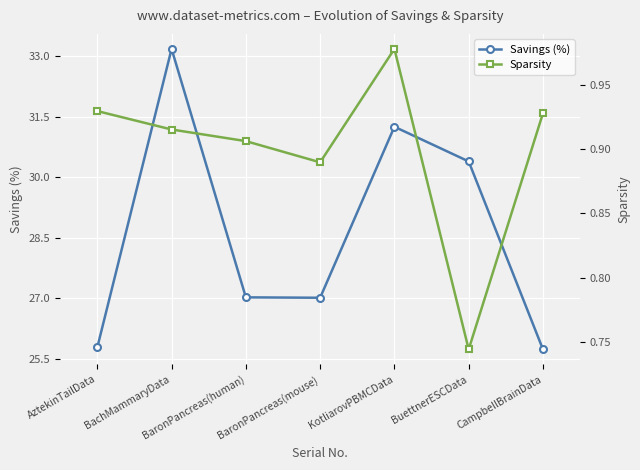

Between BaronPancreas(human) and BuettnerESCData, which is larger?

BuettnerESCData